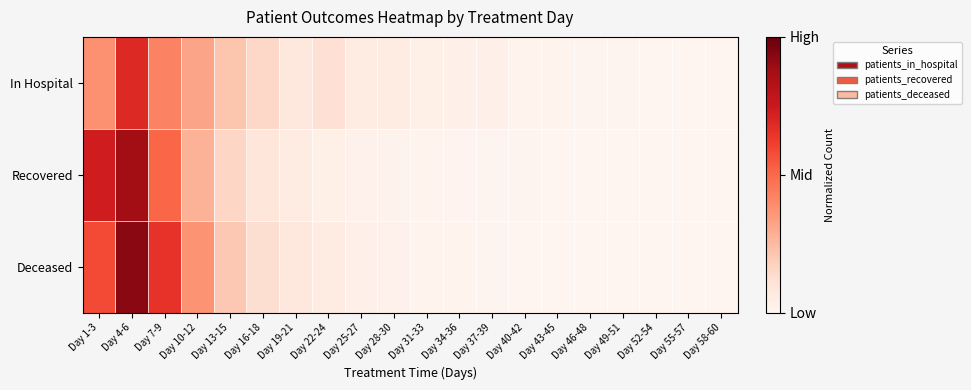

Reading left to right, transcribe all the data shown in this chart.

In Hospital: Day 1-3=0.4	Day 4-6=0.7	Day 7-9=0.4	Day 10-12=0.3	Day 13-15=0.2	Day 16-18=0.1	Day 19-21=0.1	Day 22-24=0.1	Day 25-27=0.1	Day 28-30=0.1	Day 31-33=0.0	Day 34-36=0.0	Day 37-39=0.0	Day 40-42=0.0	Day 43-45=0.0	Day 46-48=0.0	Day 49-51=0.0	Day 52-54=0.0	Day 55-57=0.0	Day 58-60=0.0
Recovered: Day 1-3=0.7	Day 4-6=0.9	Day 7-9=0.5	Day 10-12=0.3	Day 13-15=0.2	Day 16-18=0.1	Day 19-21=0.1	Day 22-24=0.0	Day 25-27=0.0	Day 28-30=0.0	Day 31-33=0.0	Day 34-36=0.0	Day 37-39=0.0	Day 40-42=0.0	Day 43-45=0.0	Day 46-48=0.0	Day 49-51=0.0	Day 52-54=0.0	Day 55-57=0.0	Day 58-60=0.0
Deceased: Day 1-3=0.6	Day 4-6=0.9	Day 7-9=0.7	Day 10-12=0.4	Day 13-15=0.2	Day 16-18=0.1	Day 19-21=0.1	Day 22-24=0.1	Day 25-27=0.0	Day 28-30=0.0	Day 31-33=0.0	Day 34-36=0.0	Day 37-39=0.0	Day 40-42=0.0	Day 43-45=0.0	Day 46-48=0.0	Day 49-51=0.0	Day 52-54=0.0	Day 55-57=0.0	Day 58-60=0.0